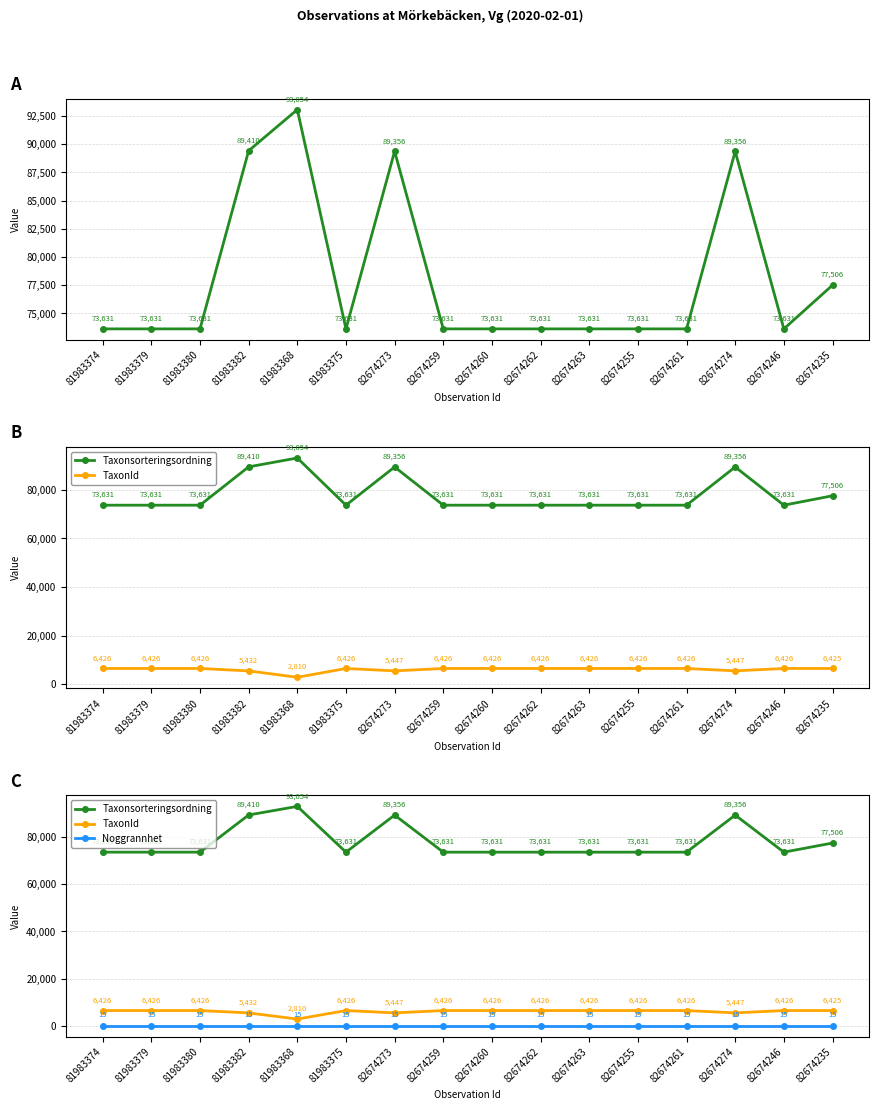

What position from the right is 82674273?

10